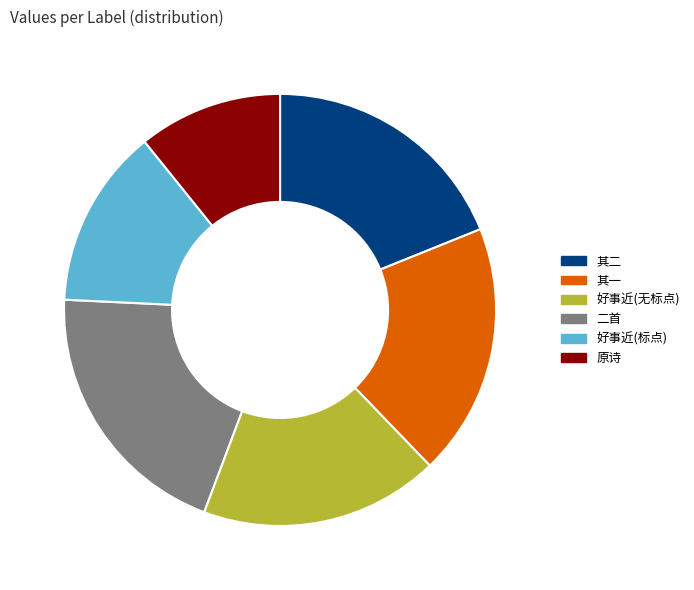

Count the number of slices in the pie.

6